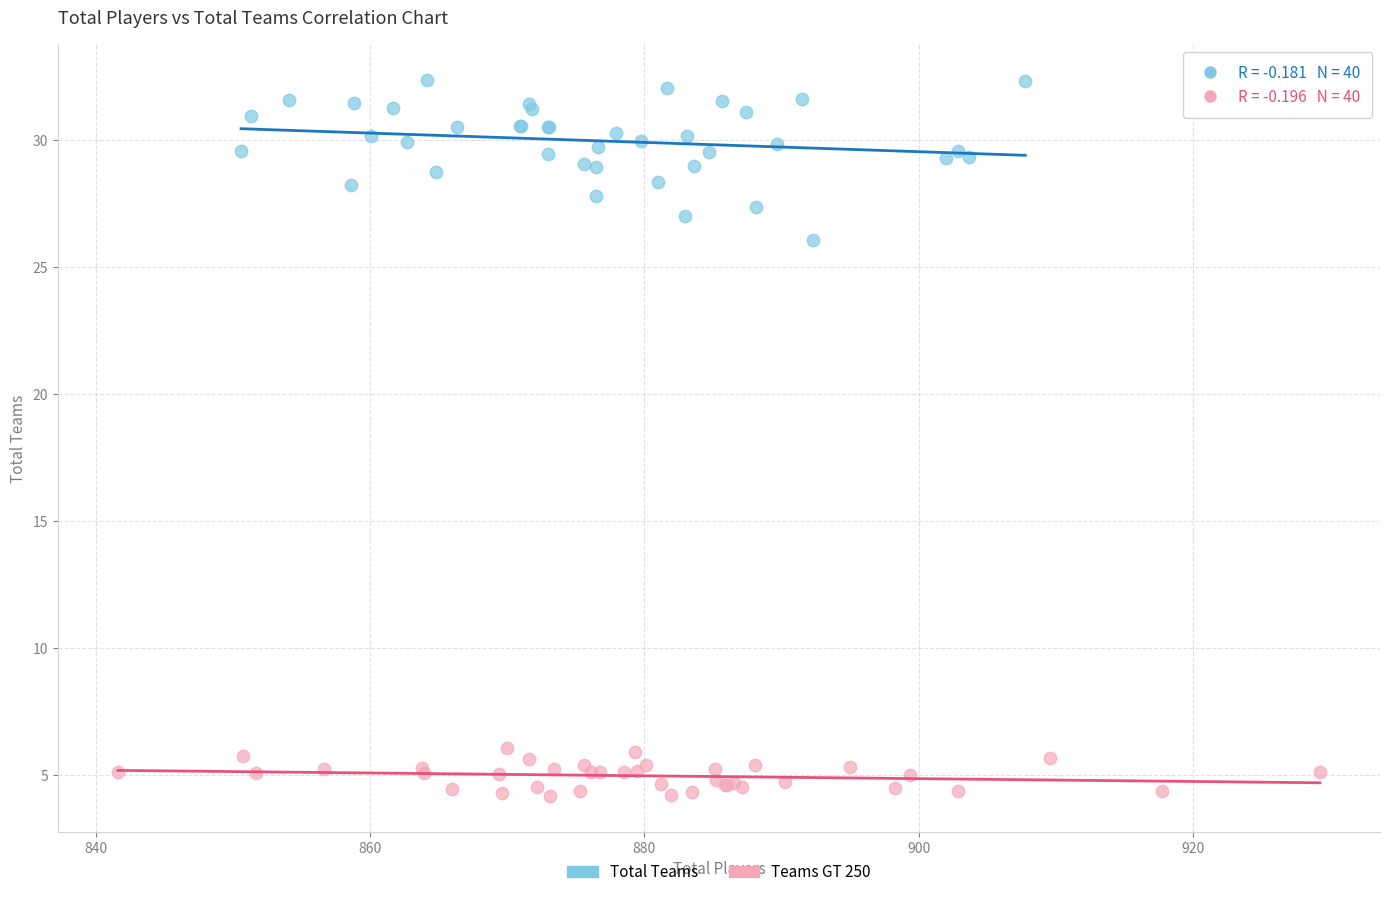

Which series reaches the maximum Y coordinate?

Total Teams